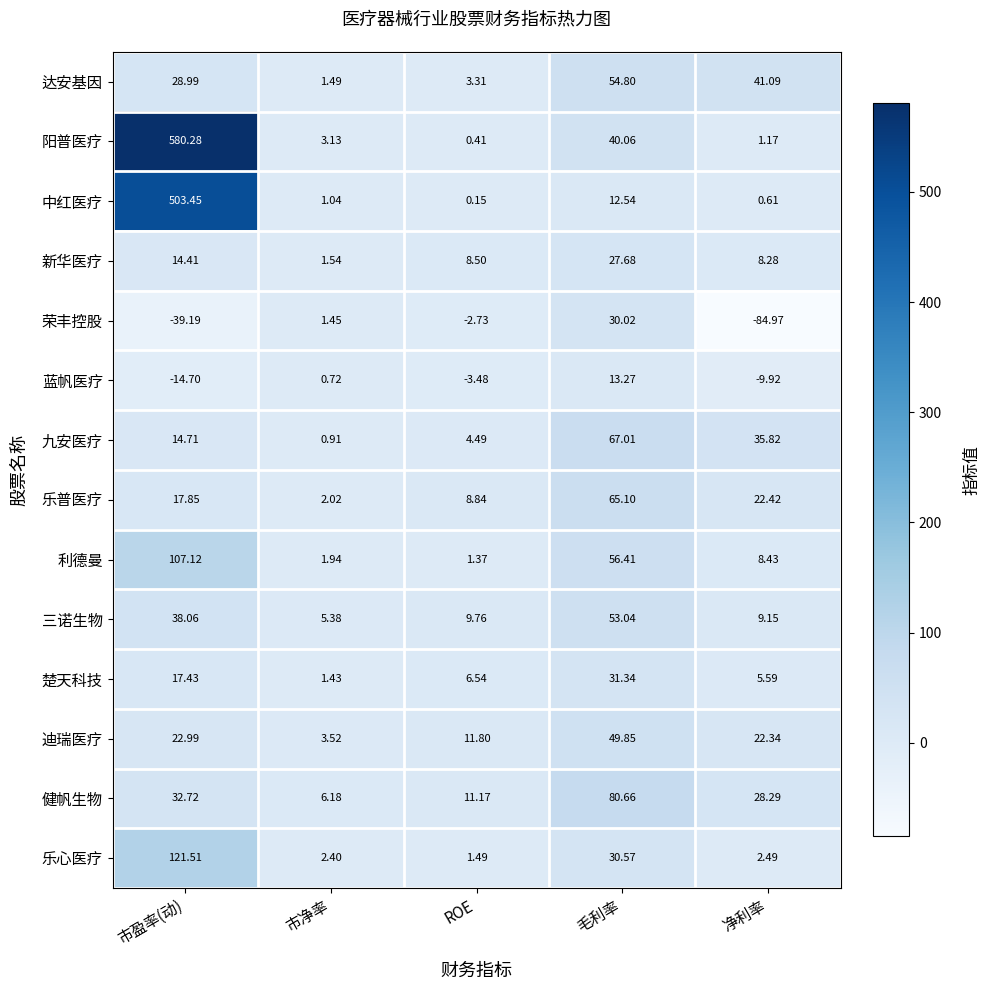

Rank the categories by 三诺生物 value from lowest to highest.

市净率, 净利率, ROE, 市盈率(动), 毛利率